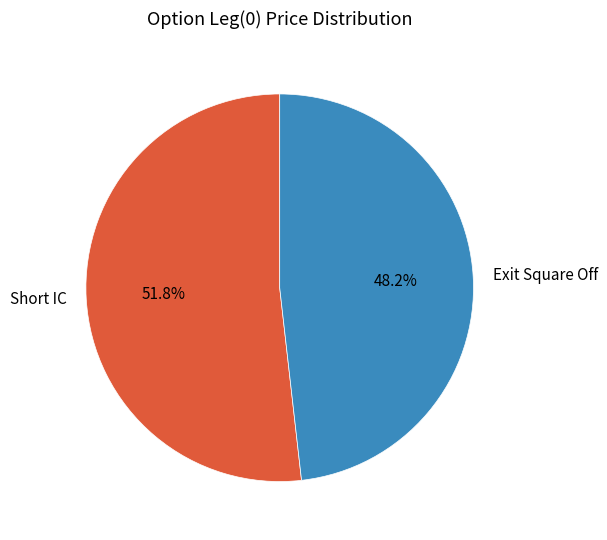

What is the ratio of the value at Exit Square Off to the value at Short IC?

0.9